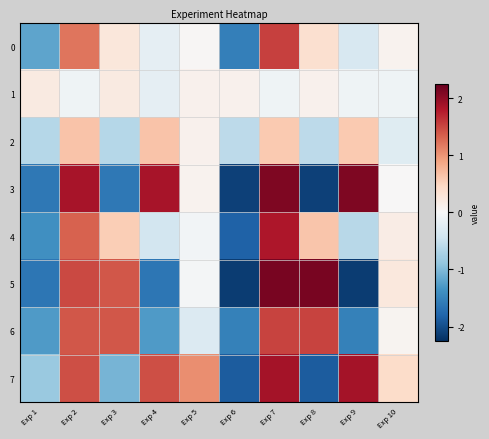

Between Exp 2 and Exp 10, which series saw the biggest shift?

3